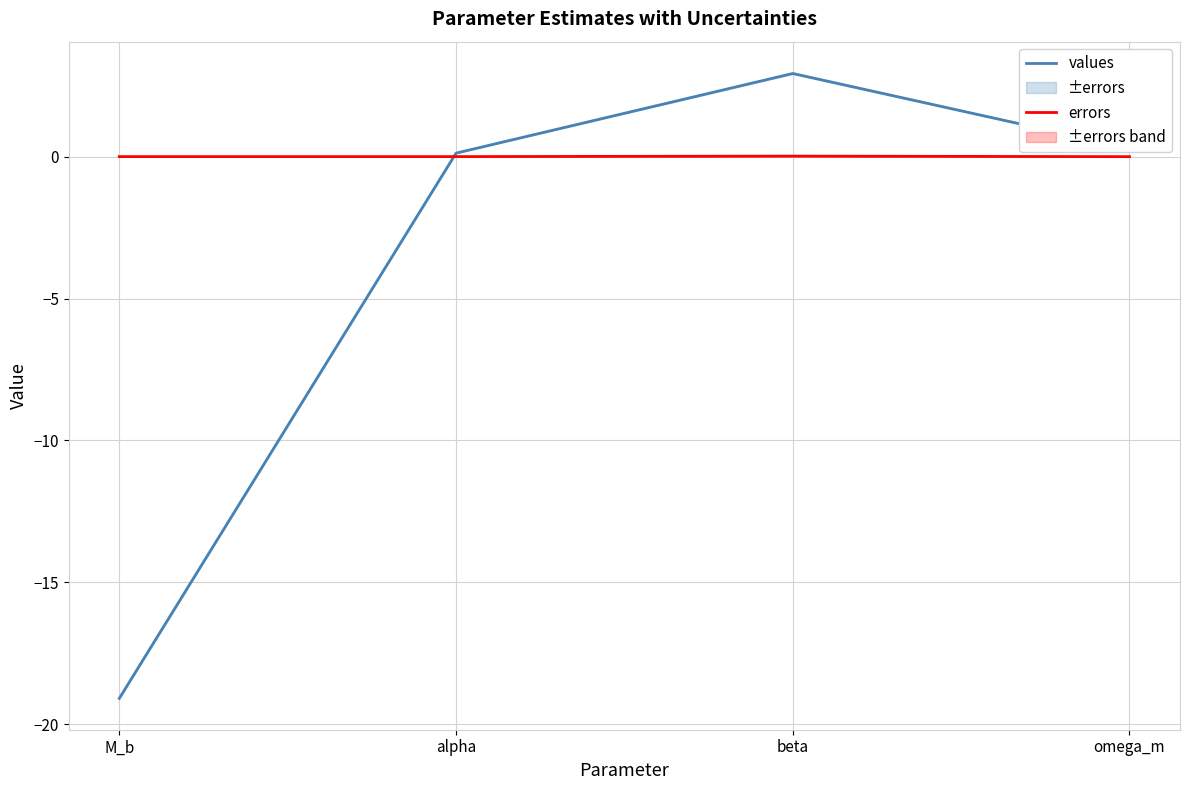

Rank the series by their average value, from lowest to highest.

values, errors